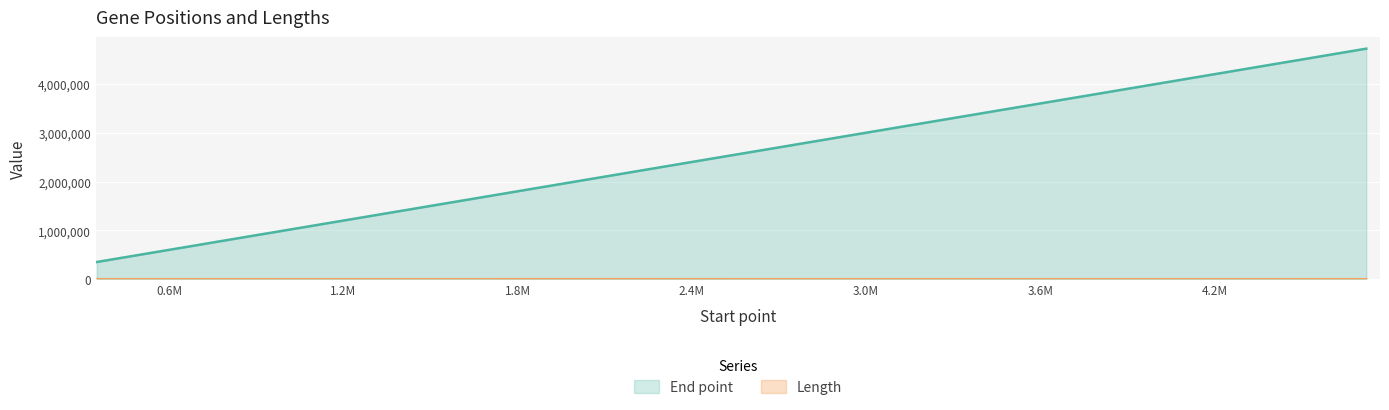

What is the sum of the Length values at 3399071 and 674933?

499